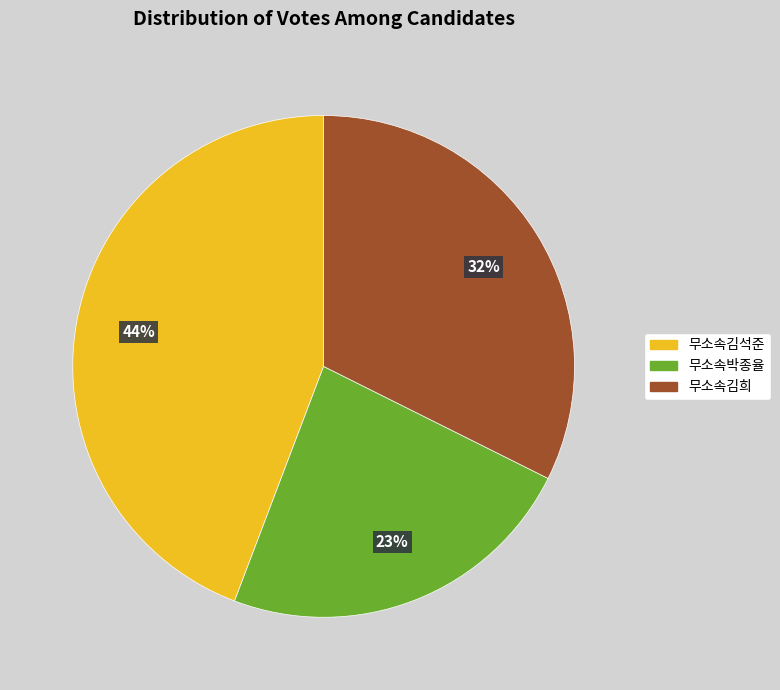

The 무소속김석준 slice represents 44% of the pie. True or false?

True